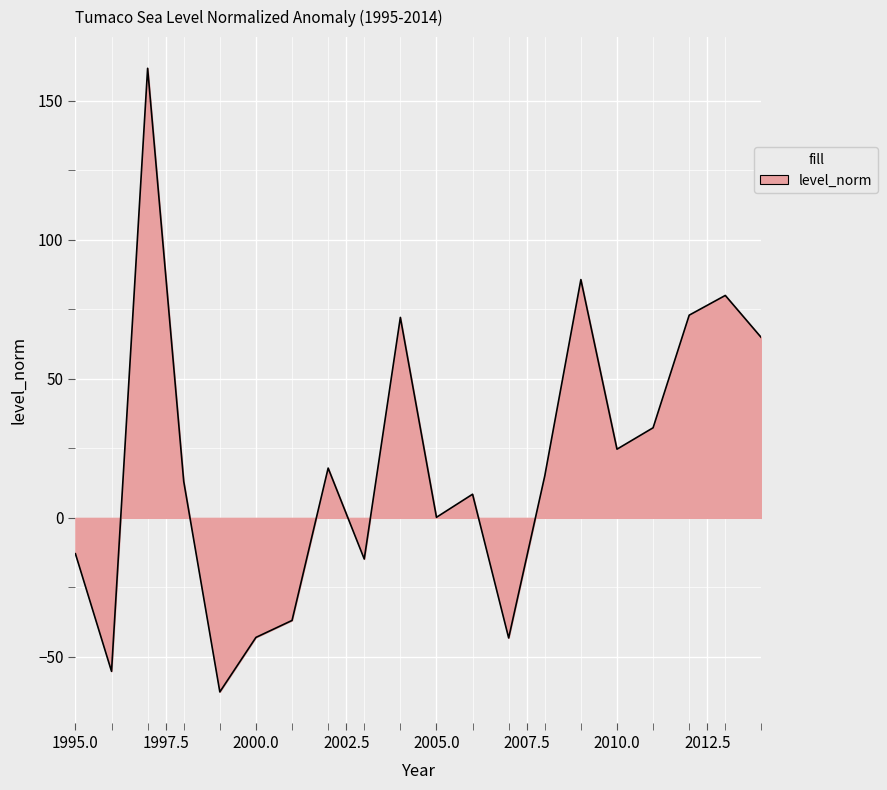

What is the difference between the maximum and minimum values?

224.3